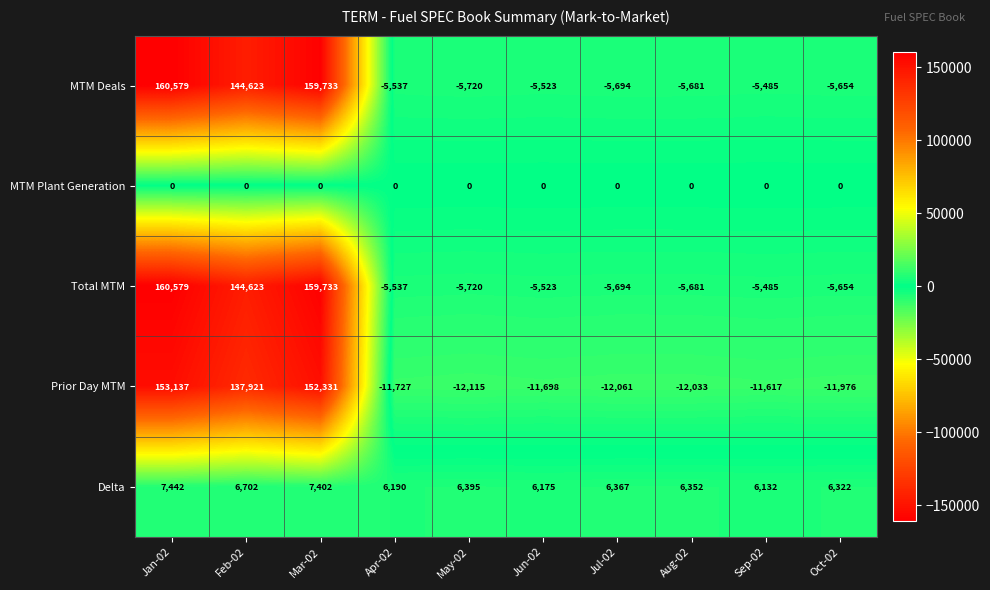

What is the difference between the second highest and minimum values in the Prior Day MTM series?

164446